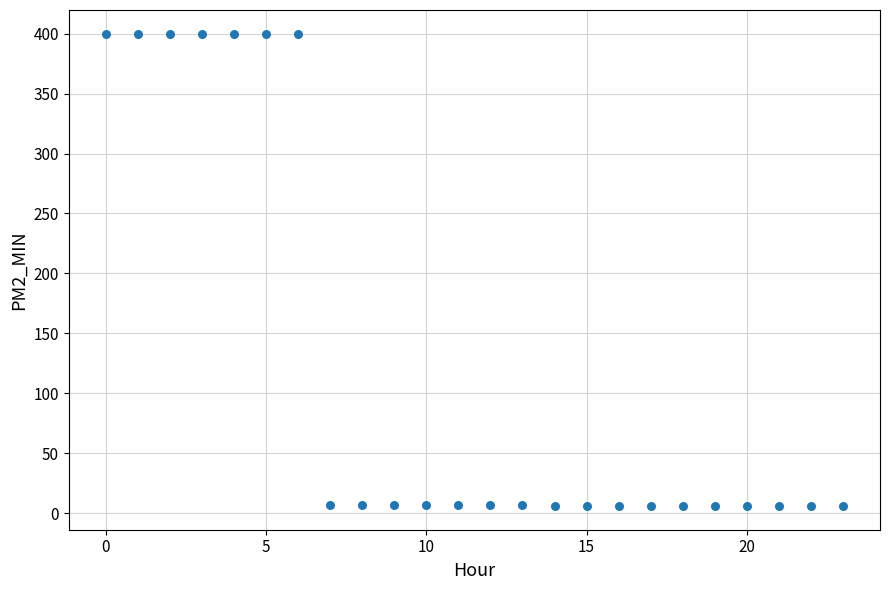

What is the range of Y values (max minus min)?

394